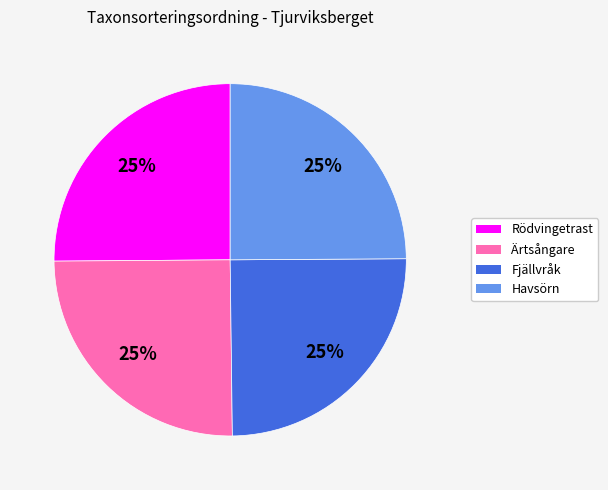

What is the ratio of the value at Ärtsångare to the value at Rödvingetrast?

1.0